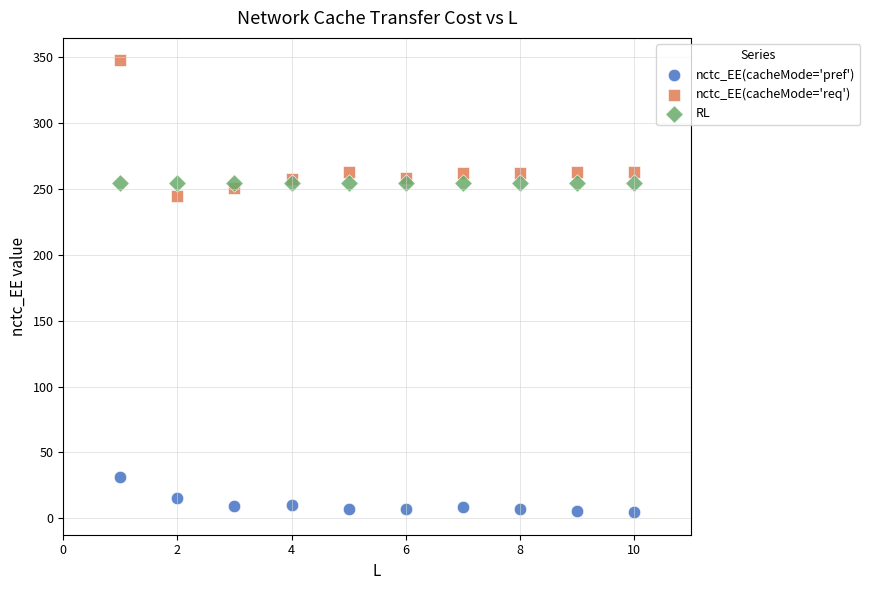

Which series reaches the minimum Y coordinate?

nctc_EE(cacheMode='pref')